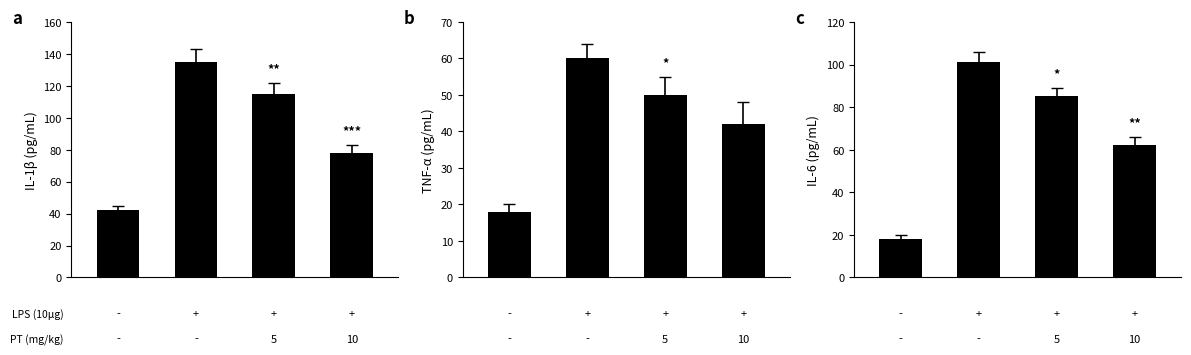

At which category is the sum across all series the highest?

1